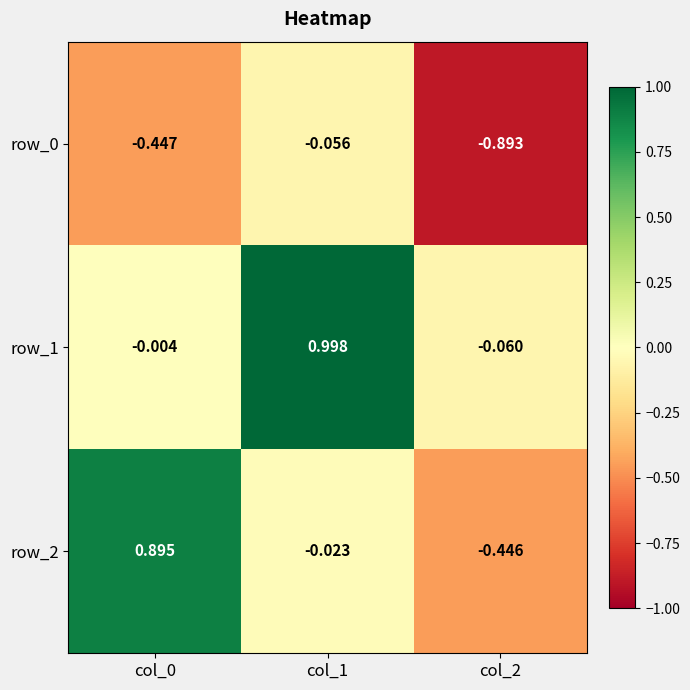

True or false: row_1 has a value of 1.0 at col_1.

True